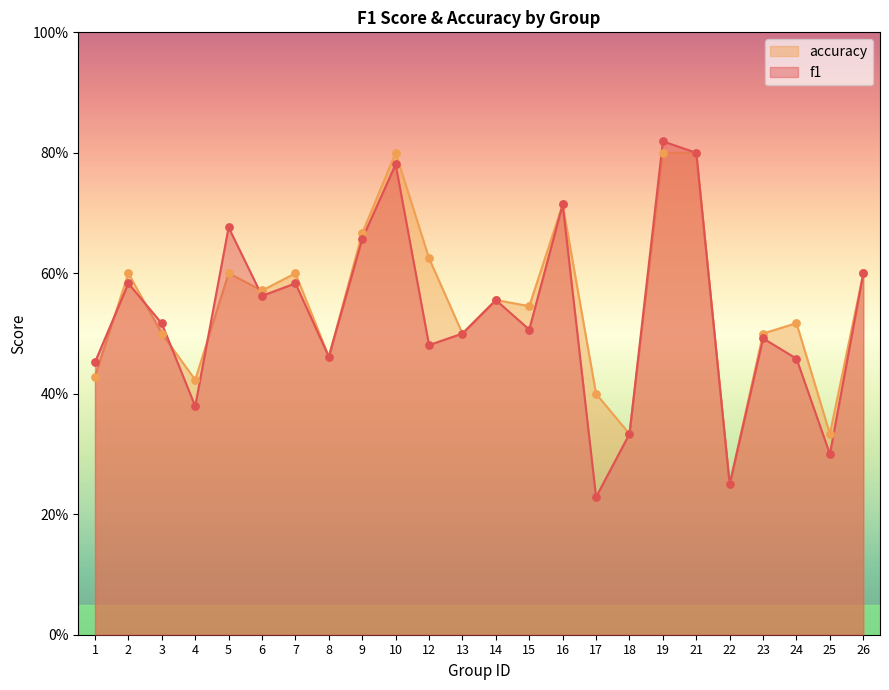

Which series contains the highest Y value?

f1